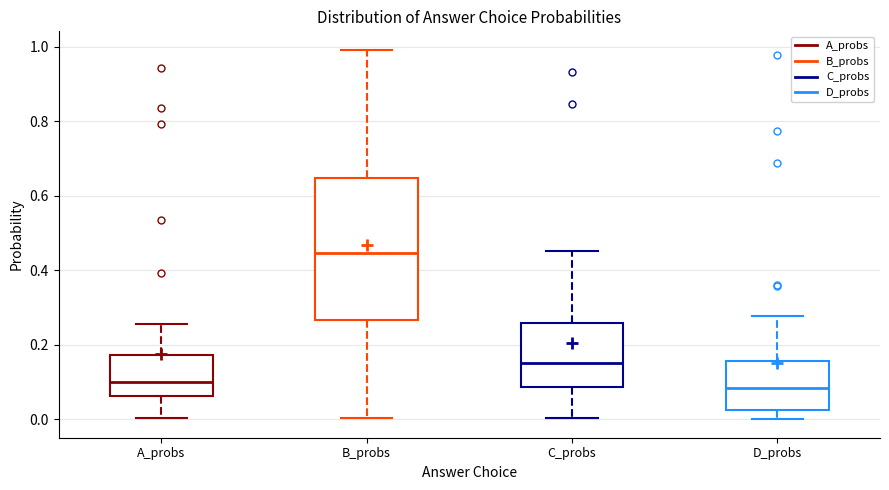

Where does the upper whisker of the box for C_probs end on the y-axis? The values are not printed on the chart, so give them approximately, as read against the axis.

0.46